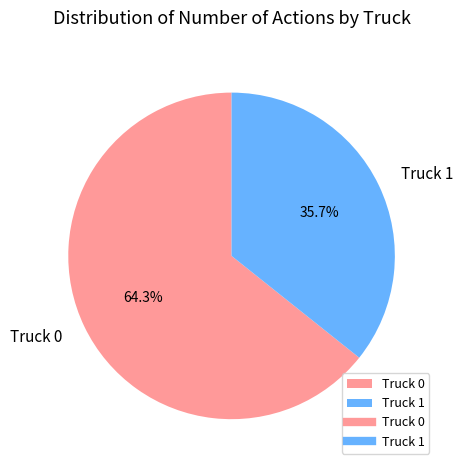

To the nearest percent, what is the difference between the largest and smallest slice percentages?

29%